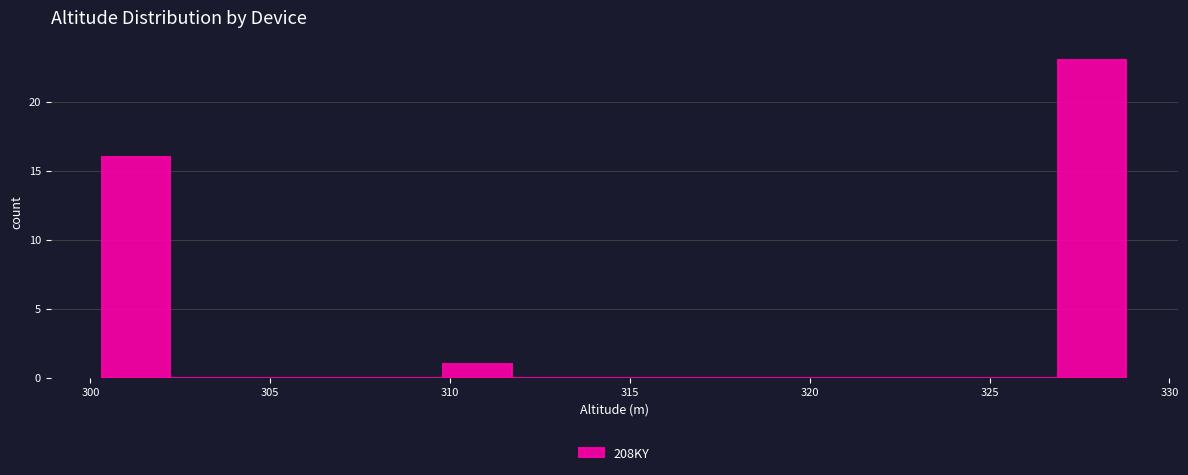

Read against the x-axis, roughly where is the centre of the tallest bar?

328.0